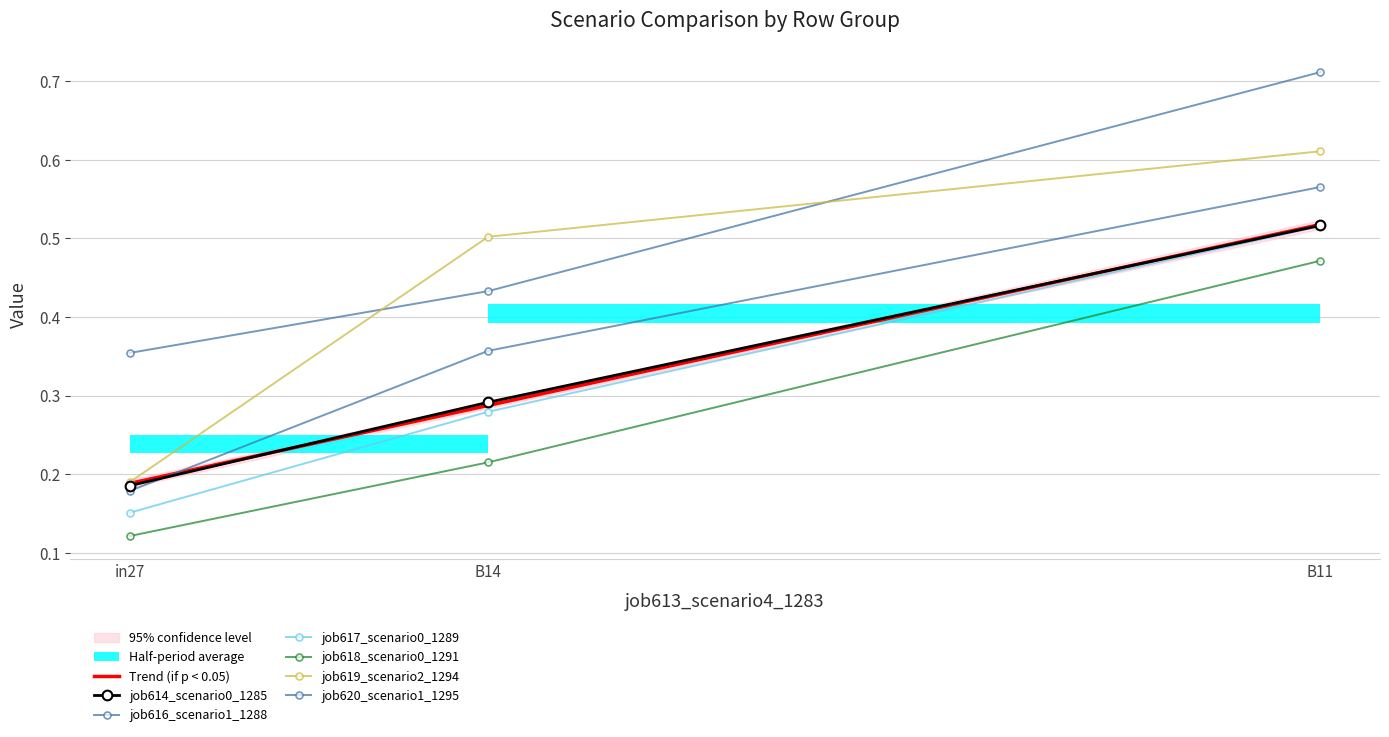

What position from the right is B14?

2